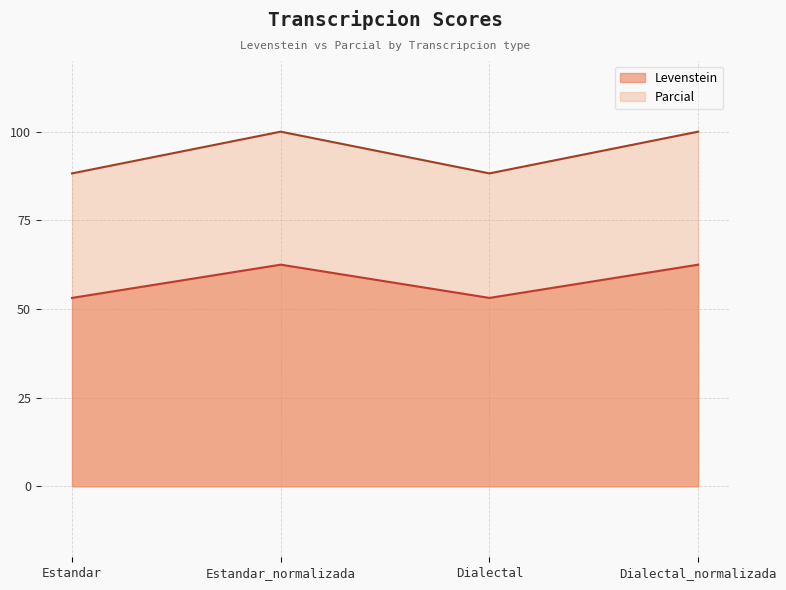

What is the difference between the Parcial values at Estandar_normalizada and Dialectal?

11.8